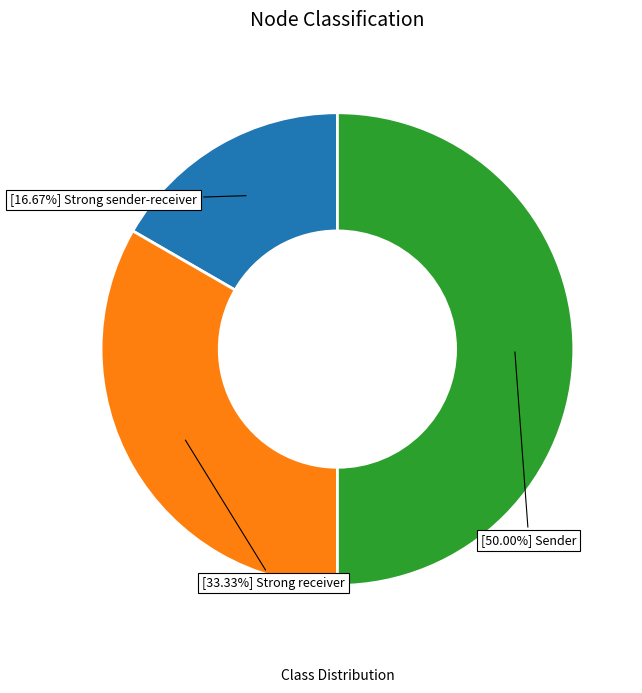

How many segments does this pie chart have?

3